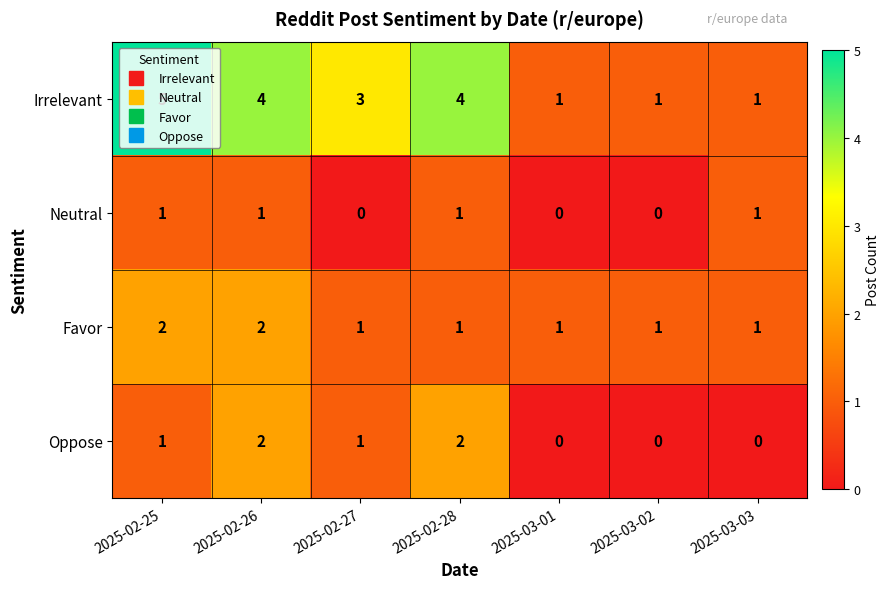

What is the maximum value shown in the chart?

5